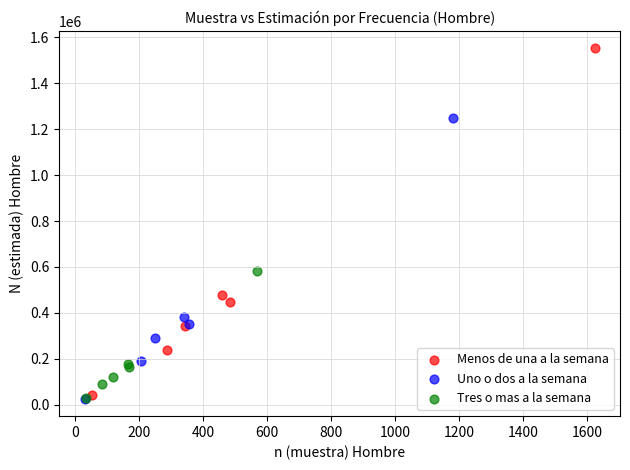

Which series has the largest Y range (max minus min)?

Menos de una a la semana